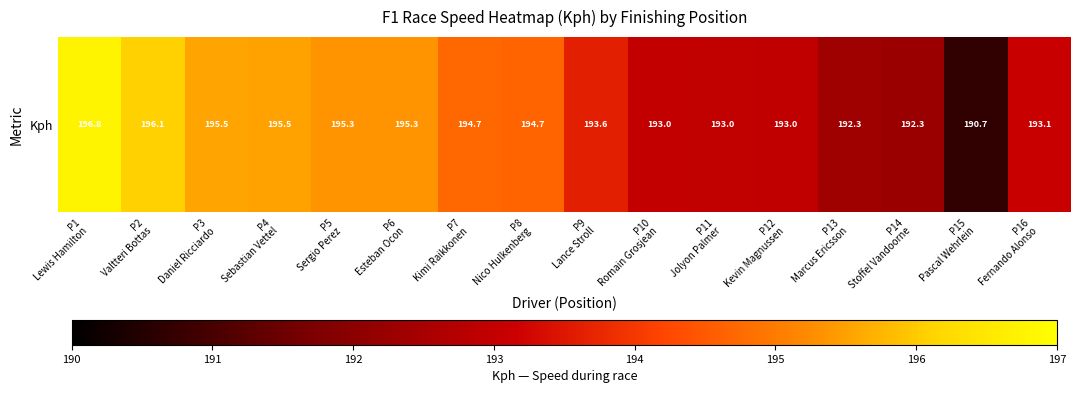

Reading right to left, what are all the values shown in this chart?

193.1	190.7	192.3	192.3	193.0	193.0	193.0	193.6	194.7	194.7	195.3	195.3	195.5	195.5	196.1	196.8